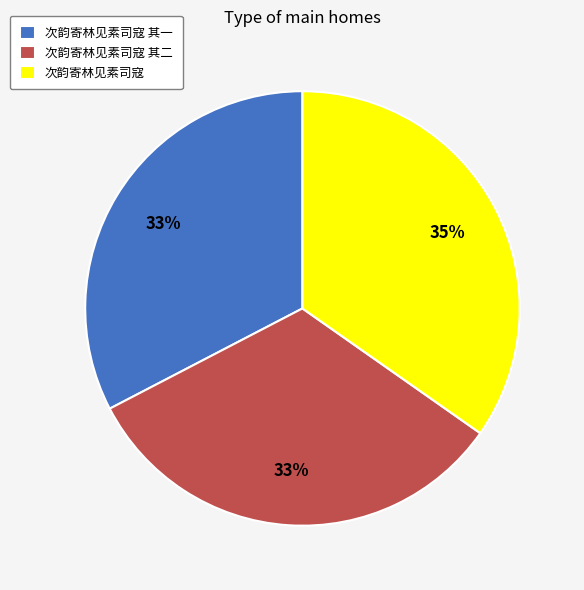

What percentage is the 次韵寄林见素司寇 slice, to the nearest percent?

35%